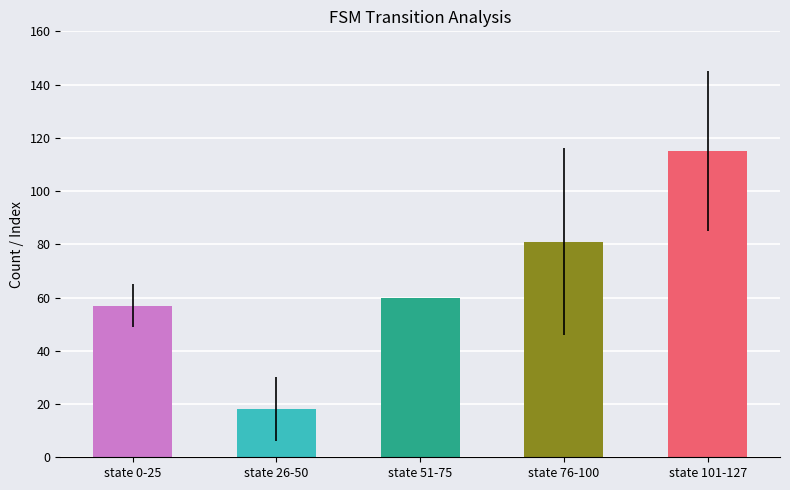

Approximately how many times larger is the value at state 26-50 compared to state 76-100?

0.2